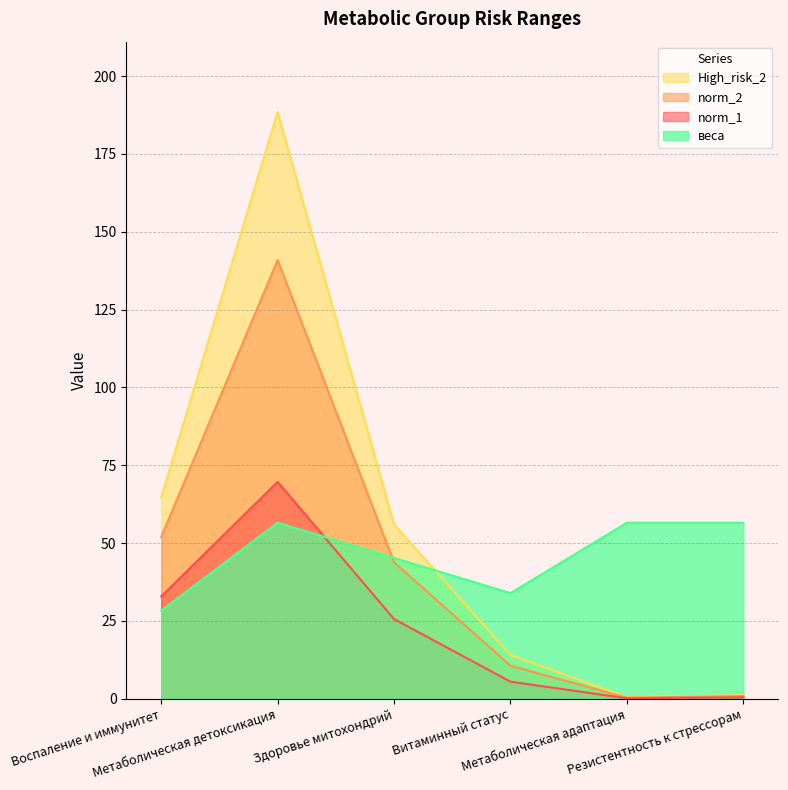

What value does the norm_1 series have at Витаминный статус?

5.5